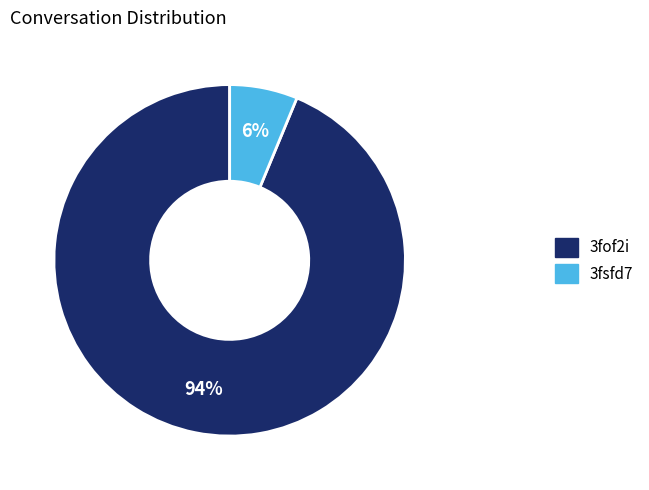

Is there any slice that represents more than half of the pie?

Yes